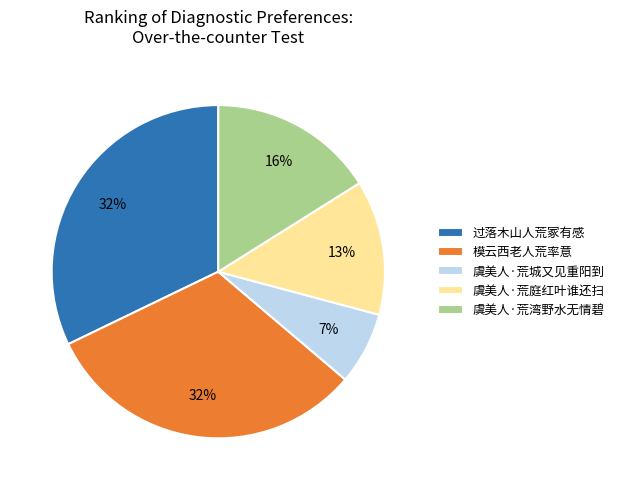

Does any single category account for the majority?

No